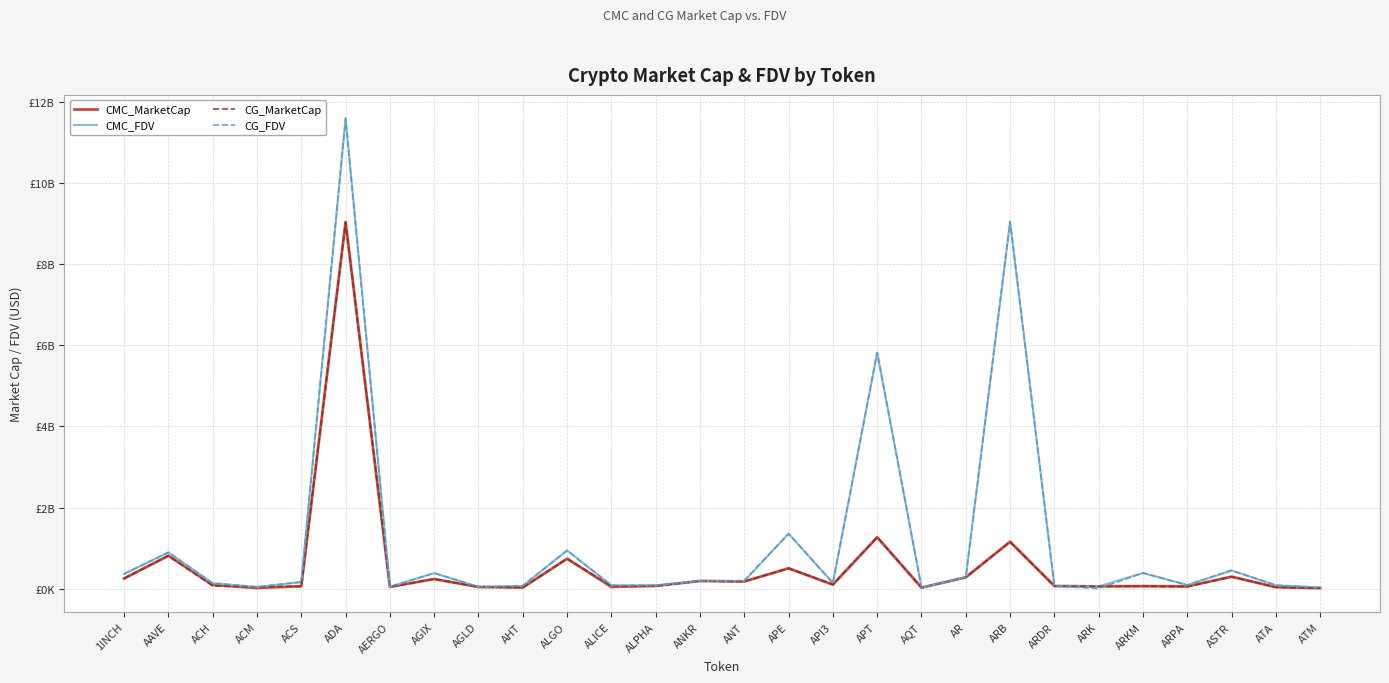

What are all the series names shown in the legend?

CMC_MarketCap, CMC_FDV, CG_MarketCap, CG_FDV